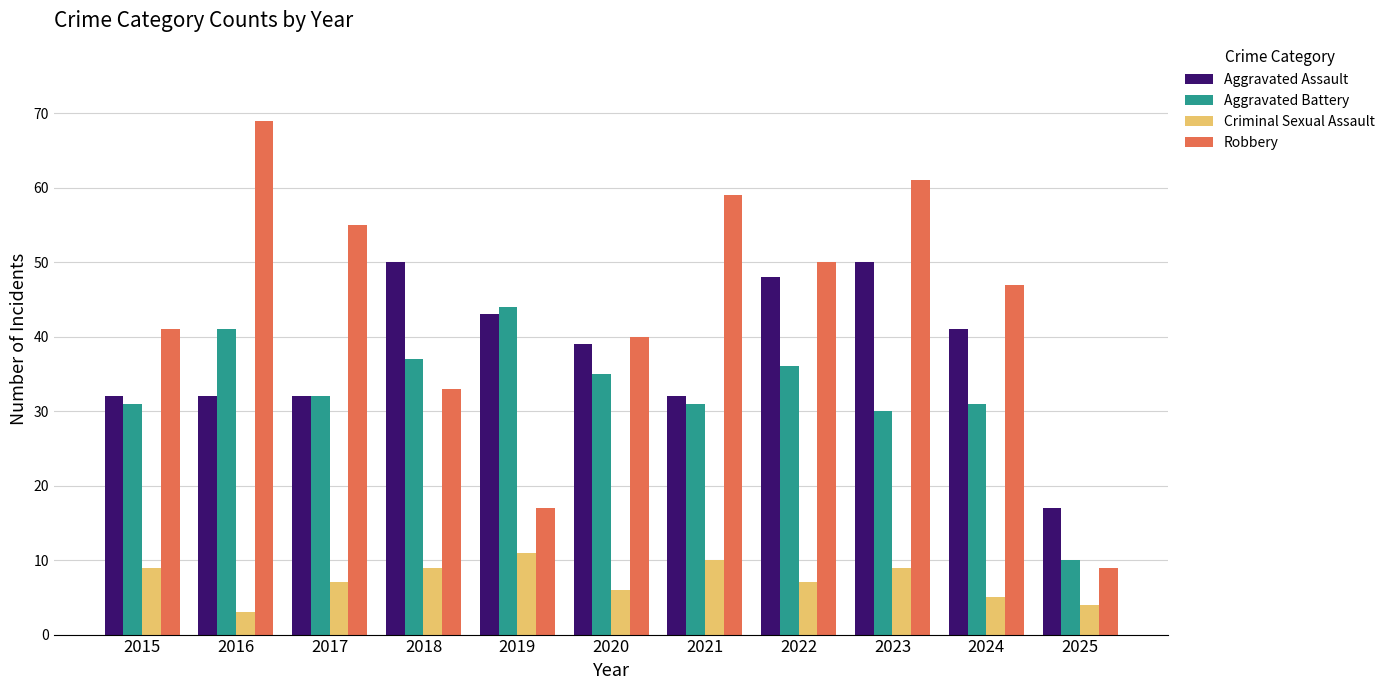

Which series has the largest total across all categories?

Robbery